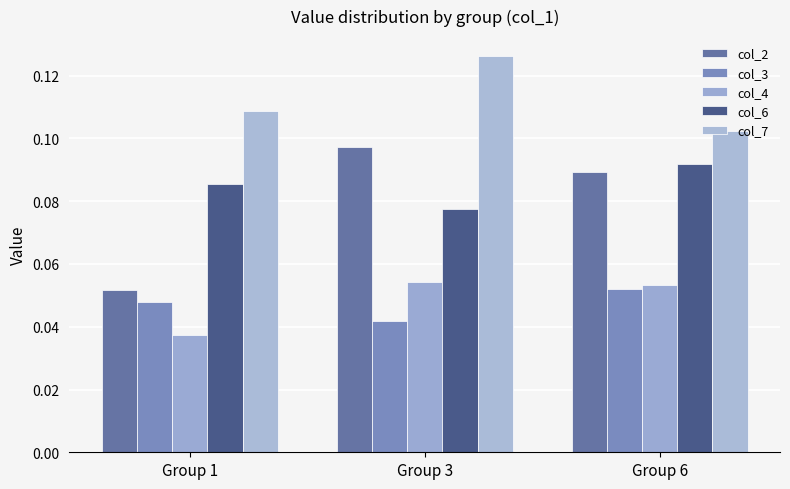

List the series in order of their peak value, highest first.

col_7, col_2, col_6, col_4, col_3